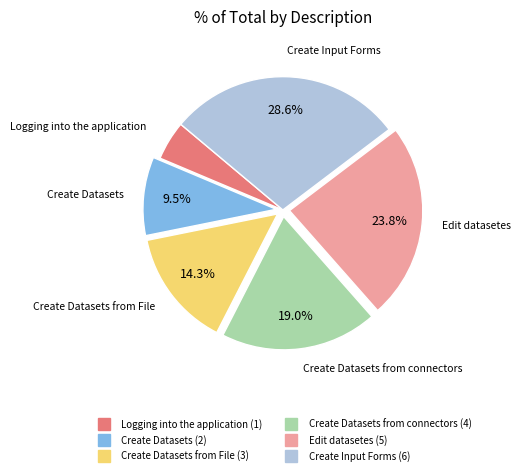

Does any single category account for the majority?

No